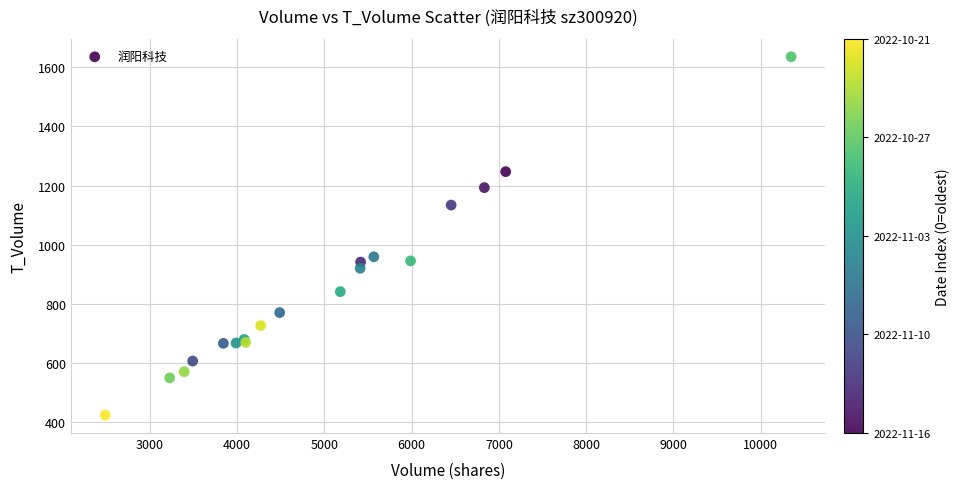

What Y value in the scatter plot is closest to 1029?

959